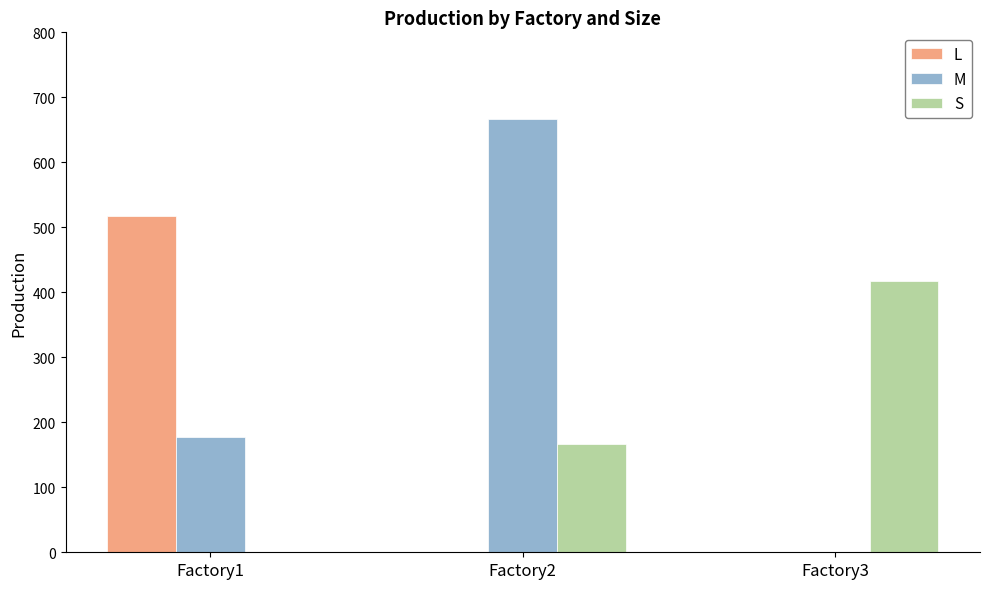

Is it true that L equals 302.7 at Factory1?

False